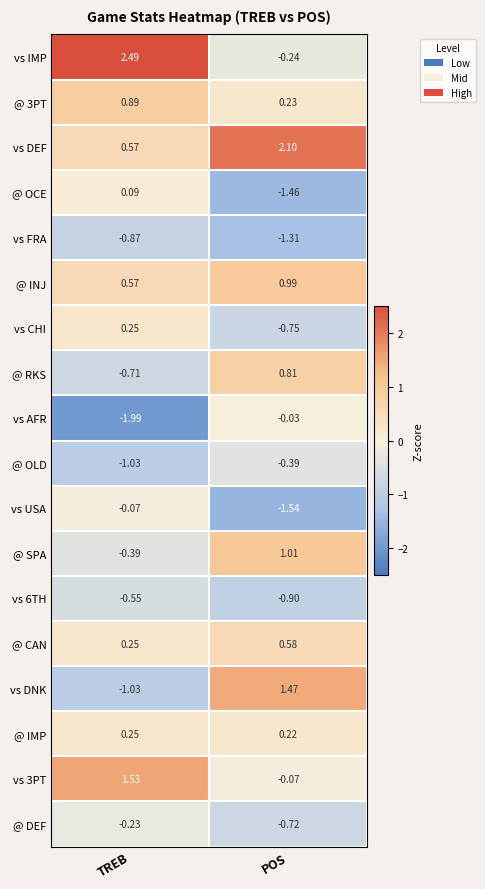

At which category is the sum across all series the highest?

TREB